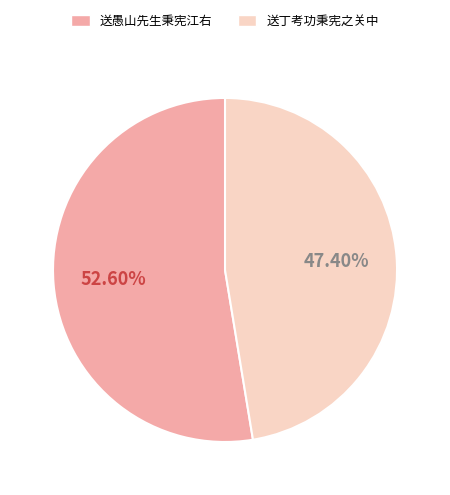

Which slice represents more than half of the pie?

送愚山先生秉宪江右